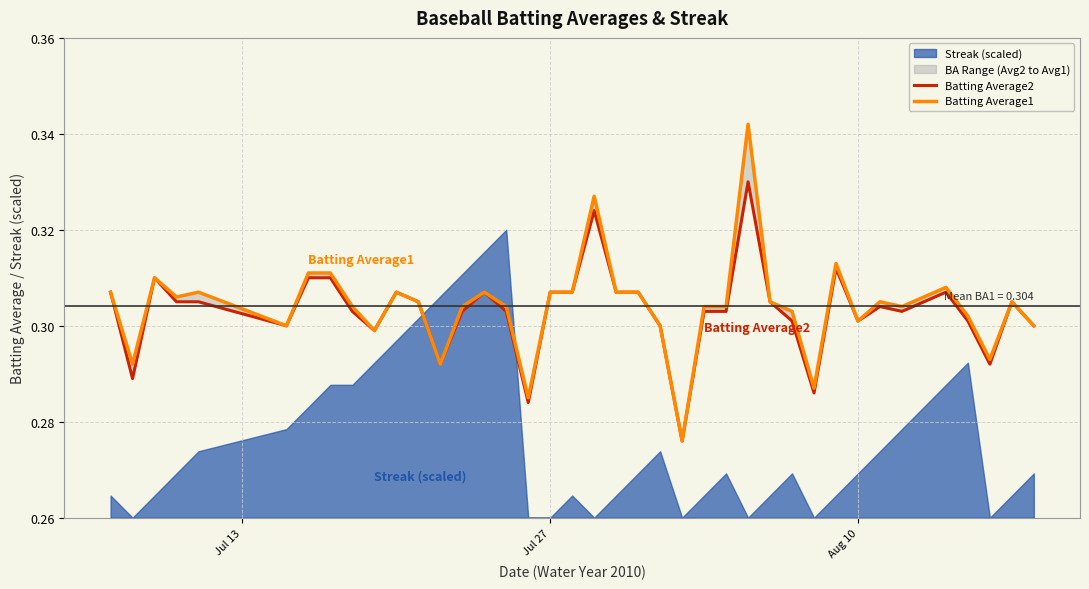

In Batting Average2, how many points are lower than both neighbors (excluding endpoints)?

10